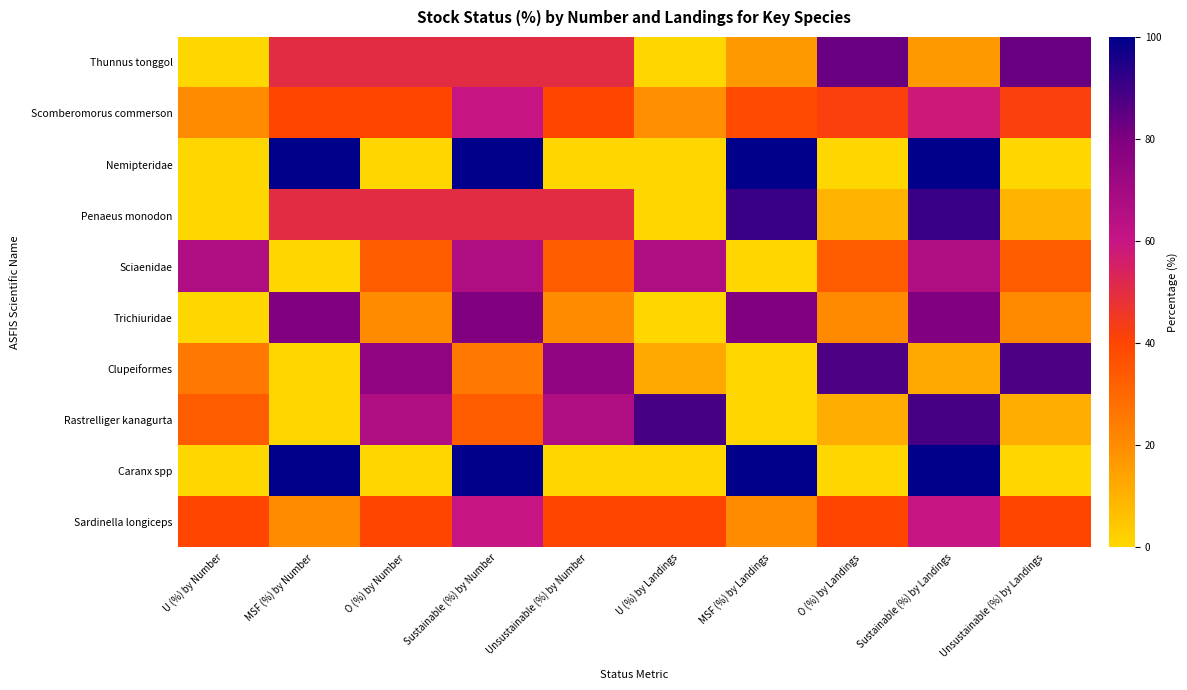

Reading left to right, what are all the values shown in this chart?

Sardinella longiceps: U (%) by Number=40.0	MSF (%) by Number=20.0	O (%) by Number=40.0	Sustainable (%) by Number=60.0	Unsustainable (%) by Number=40.0	U (%) by Landings=40.0	MSF (%) by Landings=20.0	O (%) by Landings=40.0	Sustainable (%) by Landings=60.0	Unsustainable (%) by Landings=40.0
Caranx spp: U (%) by Number=0.0	MSF (%) by Number=100.0	O (%) by Number=0.0	Sustainable (%) by Number=100.0	Unsustainable (%) by Number=0.0	U (%) by Landings=0.0	MSF (%) by Landings=100.0	O (%) by Landings=0.0	Sustainable (%) by Landings=100.0	Unsustainable (%) by Landings=0.0
Rastrelliger kanagurta: U (%) by Number=33.3	MSF (%) by Number=0.0	O (%) by Number=66.7	Sustainable (%) by Number=33.3	Unsustainable (%) by Number=66.7	U (%) by Landings=89.0	MSF (%) by Landings=0.0	O (%) by Landings=11.1	Sustainable (%) by Landings=89.0	Unsustainable (%) by Landings=11.1
Clupeiformes: U (%) by Number=25.0	MSF (%) by Number=0.0	O (%) by Number=75.0	Sustainable (%) by Number=25.0	Unsustainable (%) by Number=75.0	U (%) by Landings=12.2	MSF (%) by Landings=0.0	O (%) by Landings=87.8	Sustainable (%) by Landings=12.2	Unsustainable (%) by Landings=87.8
Trichiuridae: U (%) by Number=0.0	MSF (%) by Number=80.0	O (%) by Number=20.0	Sustainable (%) by Number=80.0	Unsustainable (%) by Number=20.0	U (%) by Landings=0.0	MSF (%) by Landings=79.5	O (%) by Landings=20.5	Sustainable (%) by Landings=79.5	Unsustainable (%) by Landings=20.5
Sciaenidae: U (%) by Number=66.7	MSF (%) by Number=0.0	O (%) by Number=33.3	Sustainable (%) by Number=66.7	Unsustainable (%) by Number=33.3	U (%) by Landings=66.7	MSF (%) by Landings=0.0	O (%) by Landings=33.3	Sustainable (%) by Landings=66.7	Unsustainable (%) by Landings=33.3
Penaeus monodon: U (%) by Number=0.0	MSF (%) by Number=50.0	O (%) by Number=50.0	Sustainable (%) by Number=50.0	Unsustainable (%) by Number=50.0	U (%) by Landings=0.0	MSF (%) by Landings=90.9	O (%) by Landings=9.1	Sustainable (%) by Landings=90.9	Unsustainable (%) by Landings=9.1
Nemipteridae: U (%) by Number=0.0	MSF (%) by Number=100.0	O (%) by Number=0.0	Sustainable (%) by Number=100.0	Unsustainable (%) by Number=0.0	U (%) by Landings=0.0	MSF (%) by Landings=100.0	O (%) by Landings=0.0	Sustainable (%) by Landings=100.0	Unsustainable (%) by Landings=0.0
Scomberomorus commerson: U (%) by Number=20.0	MSF (%) by Number=40.0	O (%) by Number=40.0	Sustainable (%) by Number=60.0	Unsustainable (%) by Number=40.0	U (%) by Landings=19.3	MSF (%) by Landings=38.6	O (%) by Landings=42.1	Sustainable (%) by Landings=57.9	Unsustainable (%) by Landings=42.1
Thunnus tonggol: U (%) by Number=0.0	MSF (%) by Number=50.0	O (%) by Number=50.0	Sustainable (%) by Number=50.0	Unsustainable (%) by Number=50.0	U (%) by Landings=0.0	MSF (%) by Landings=16.7	O (%) by Landings=83.3	Sustainable (%) by Landings=16.7	Unsustainable (%) by Landings=83.3